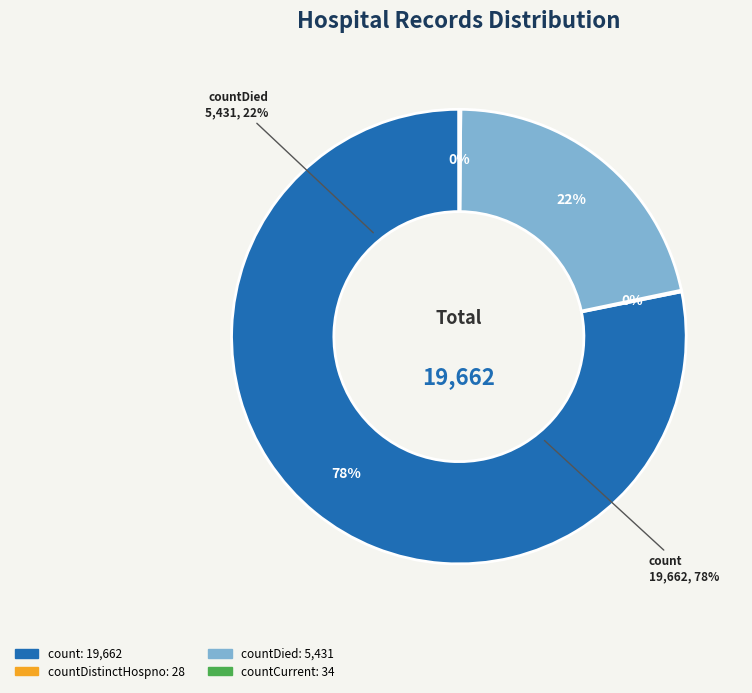

What is the change in value from count to countCurrent?

-19628